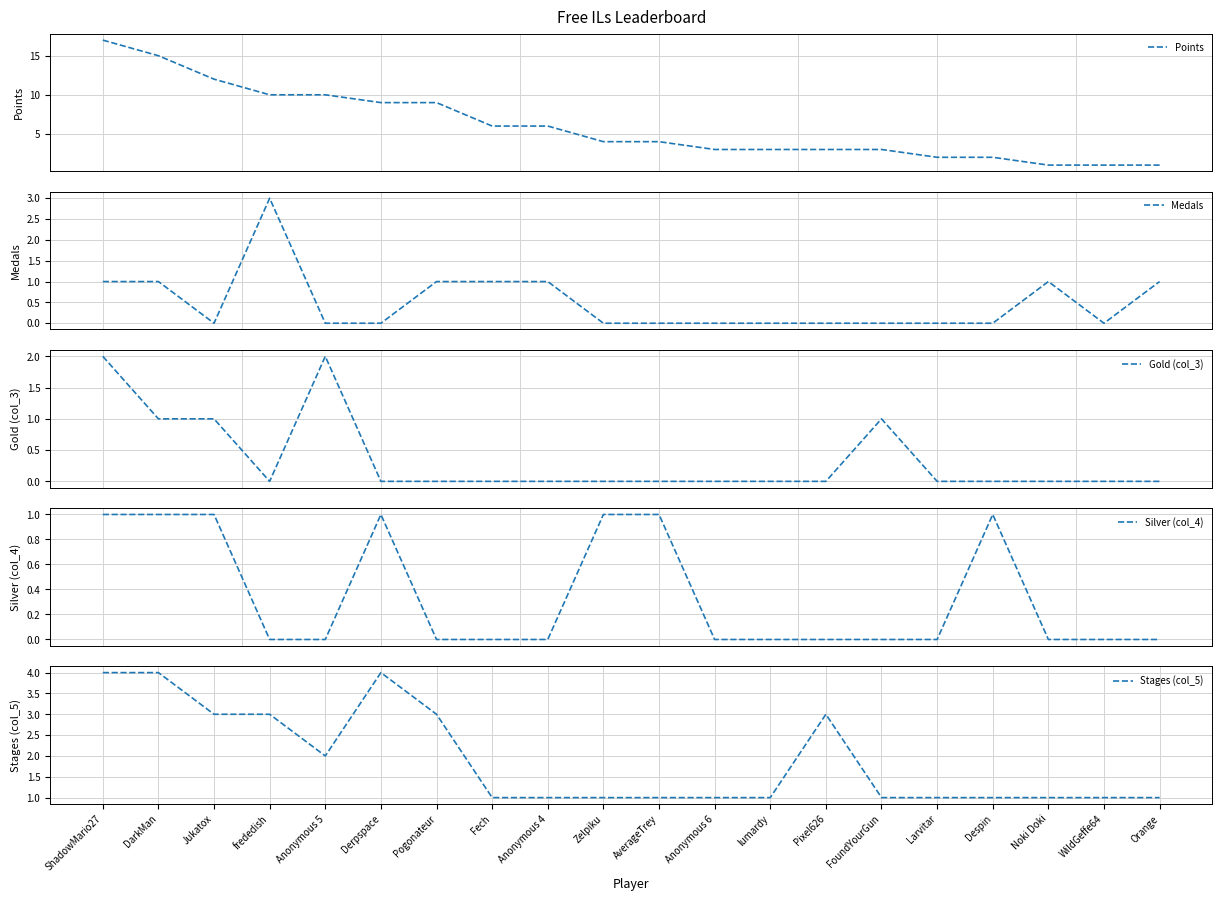

Which category has the highest value across all series?

ShadowMario27